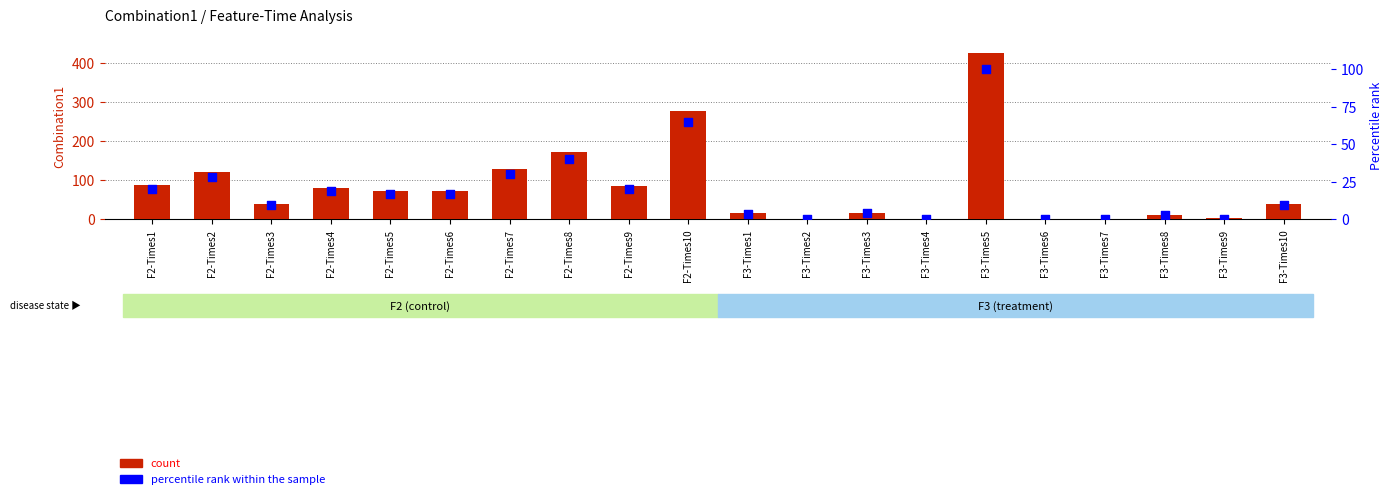

What are all the series names shown in the legend?

count, percentile rank within the sample